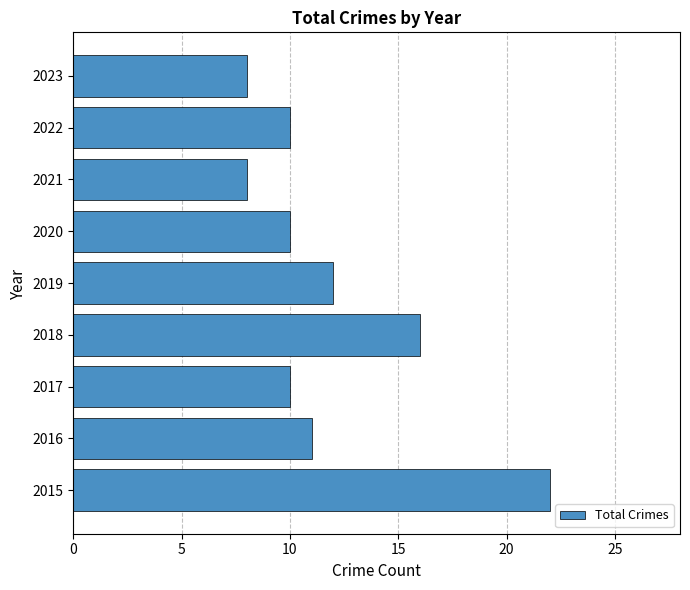

What is the maximum value shown in the chart?

22